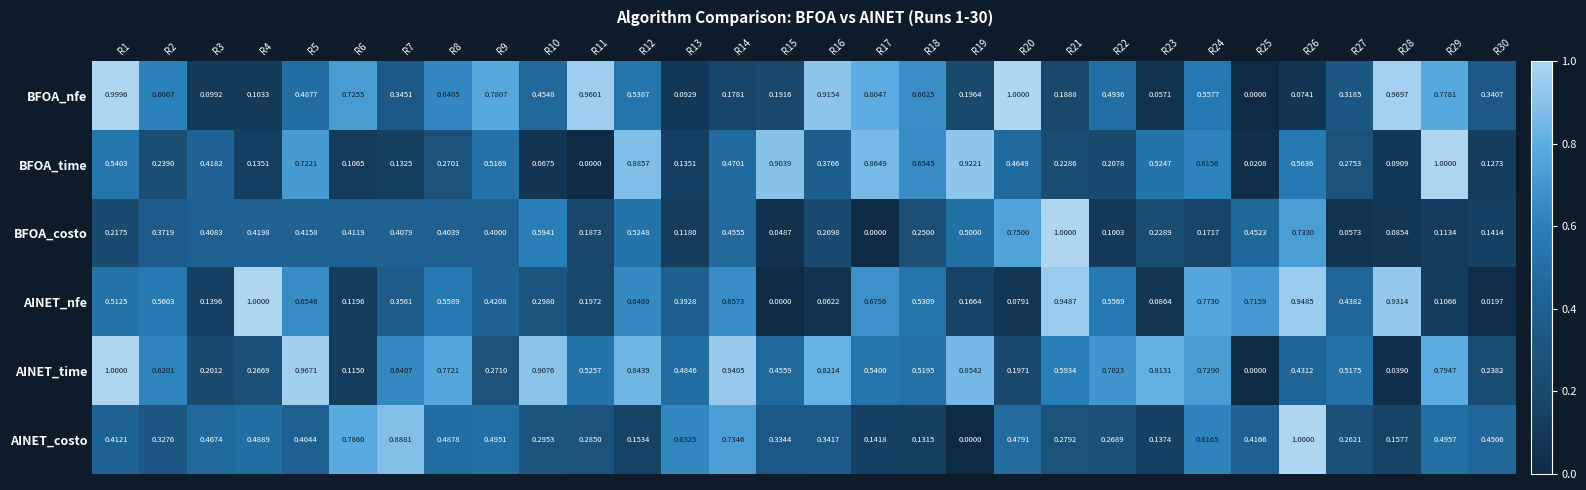

Between R8 and R23, which series saw the biggest shift?

BFOA_nfe